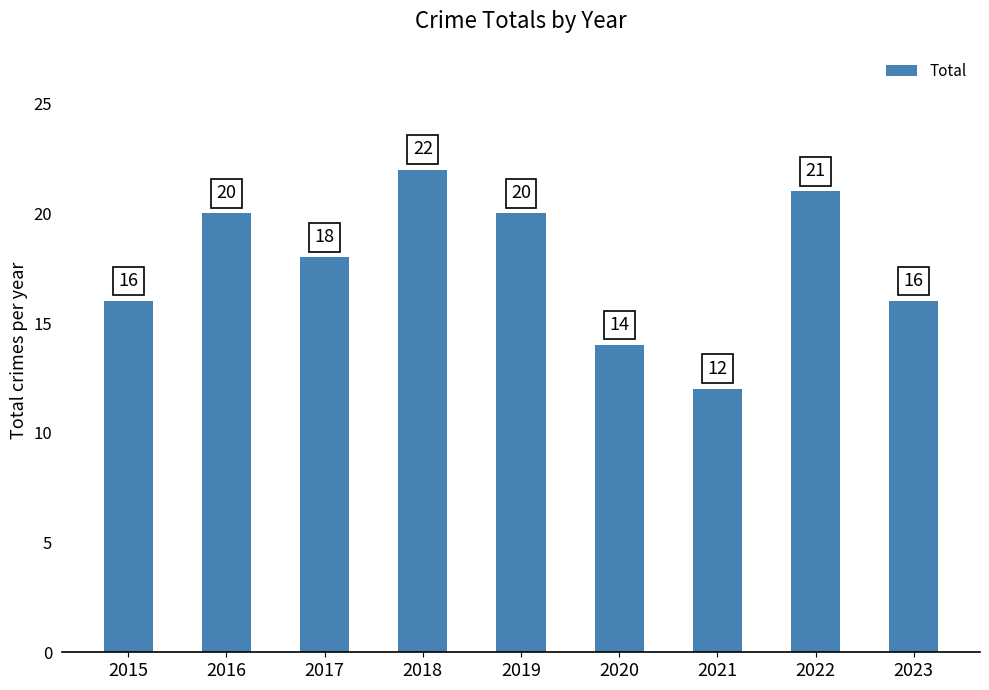

The value at 2023 is 7. True or false?

False